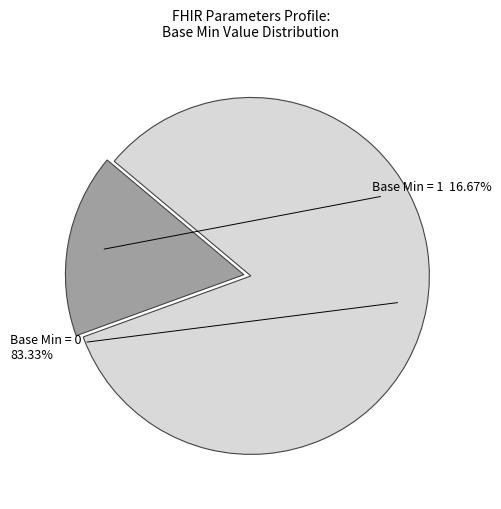

Is there a majority slice in this chart?

Yes